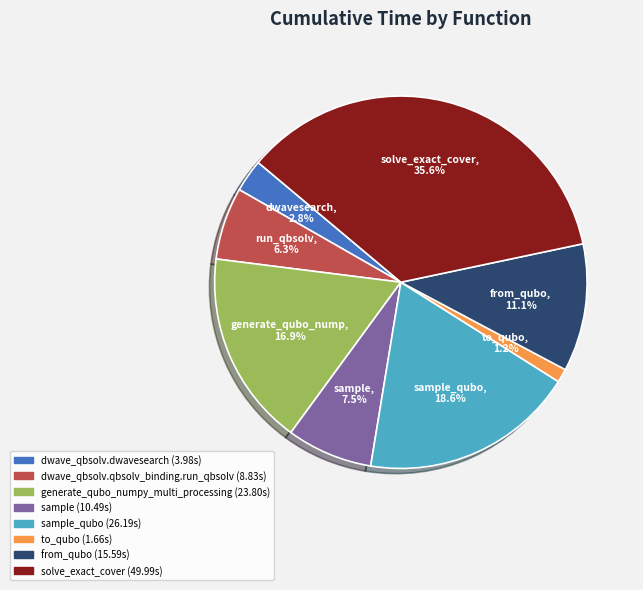

Does any single category account for the majority?

No